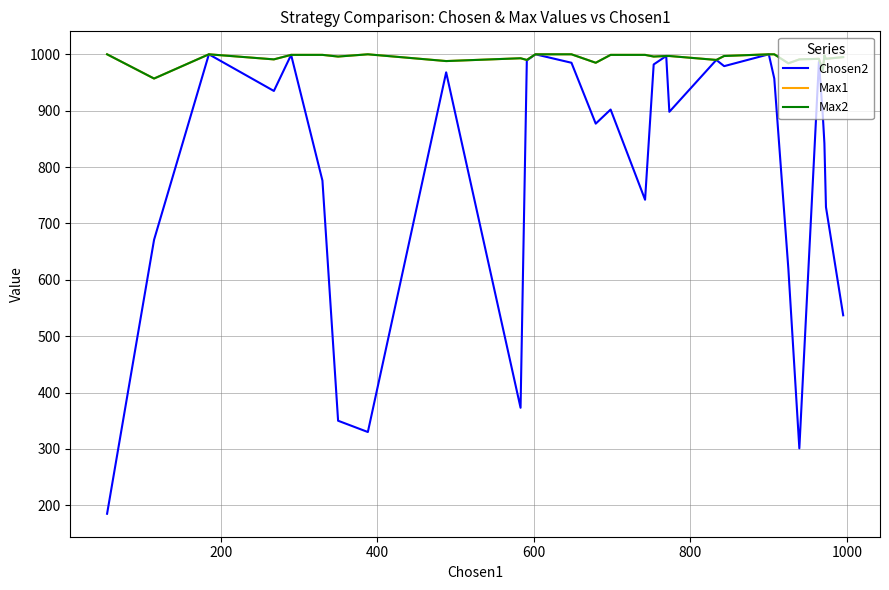

Does the chart display data point markers on the line(s)?

No